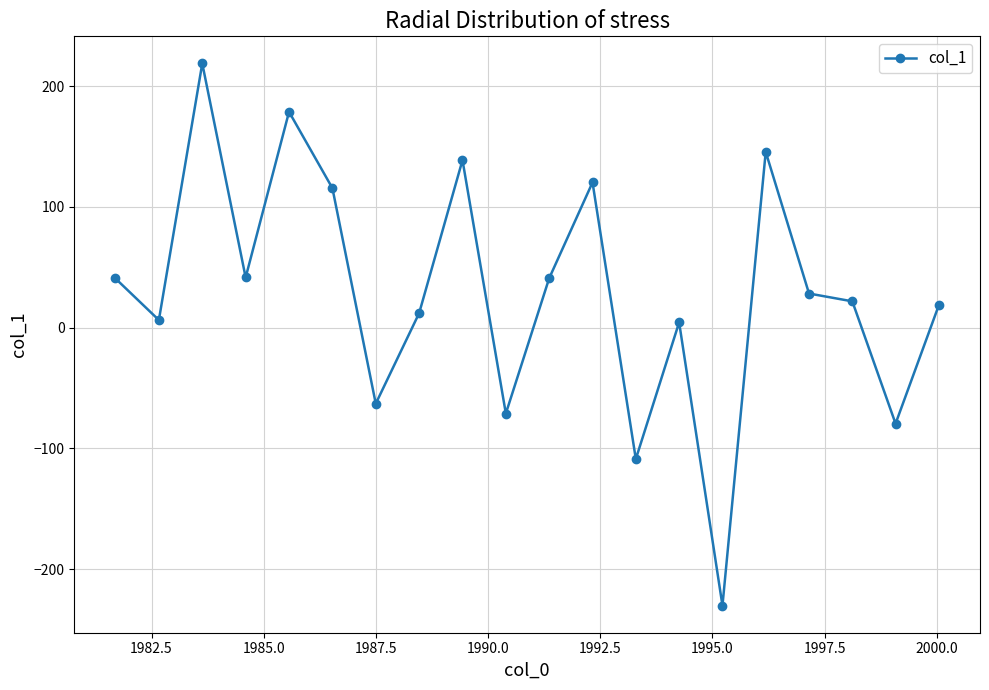

What is the greatest value displayed?

218.8